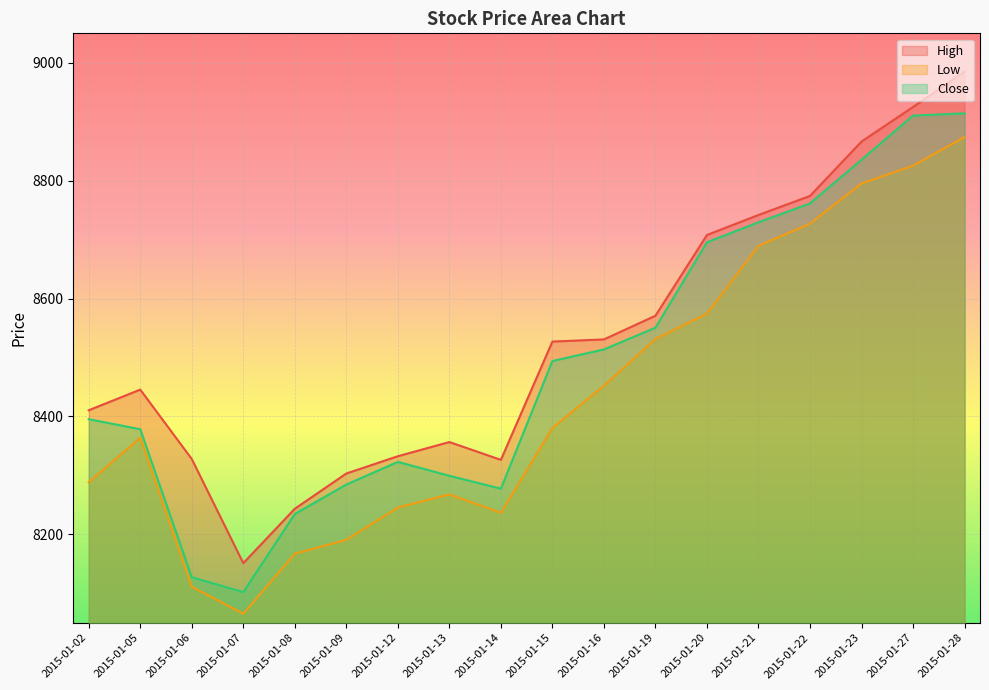

Which series changed the most between 2015-01-09 and 2015-01-21?

Low